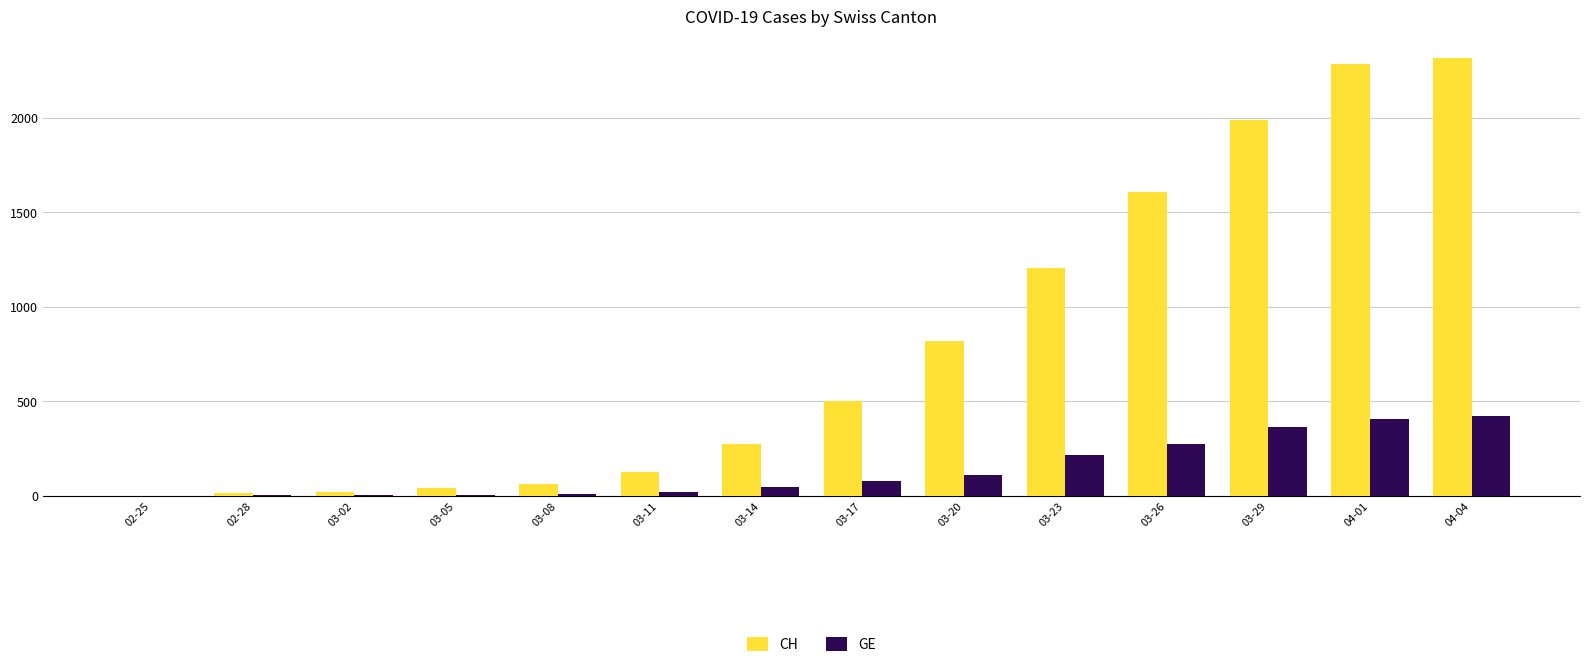

How many data points does each series have?

14